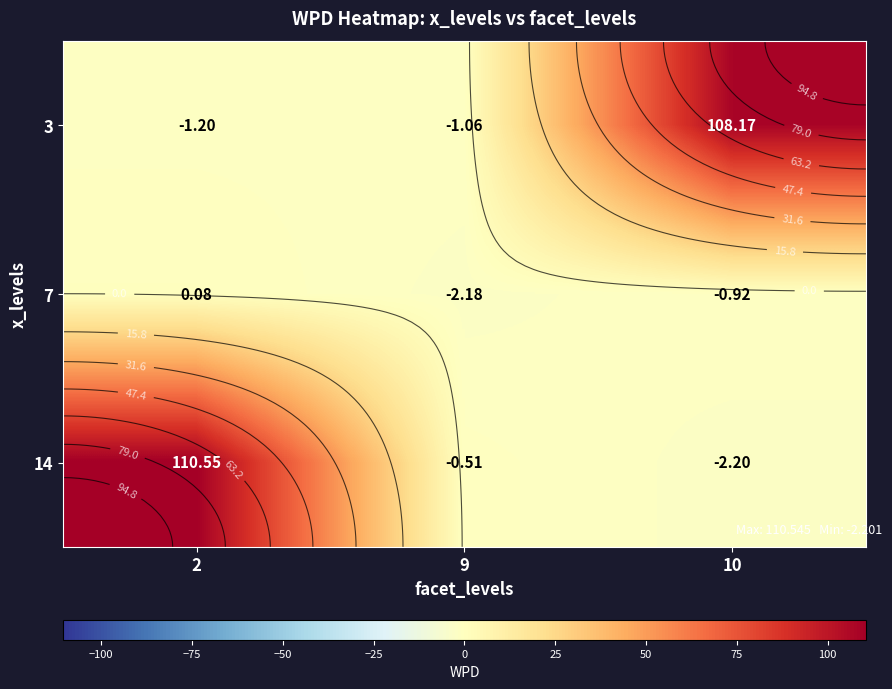

What is the sum of all 7 values?

-3.0